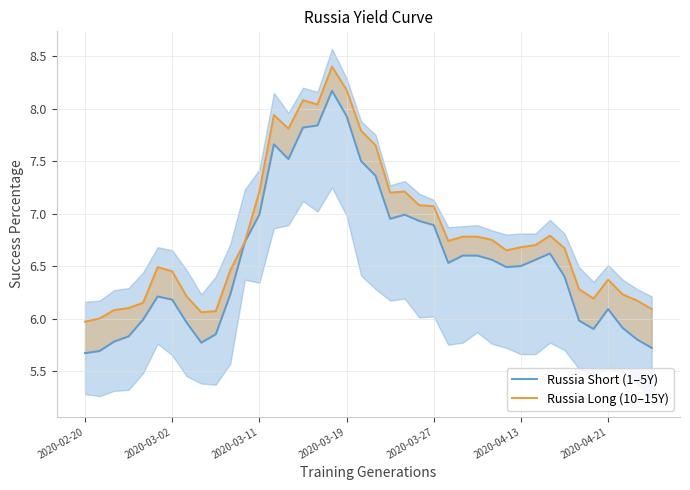

What is the difference between the highest and lowest values at 22?

0.2